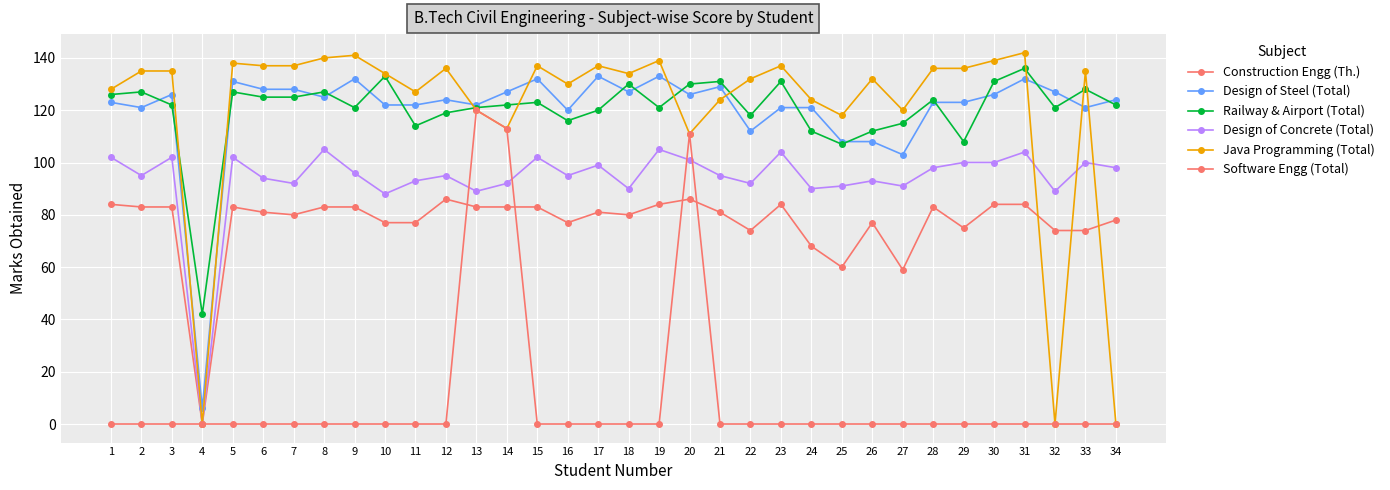

What is the value of the Design of Concrete (Total) point at the 1st from the left?

102